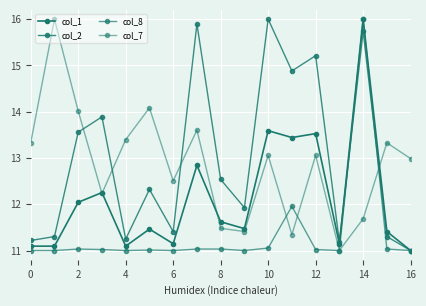

Which series has the largest range (max minus min)?

col_1